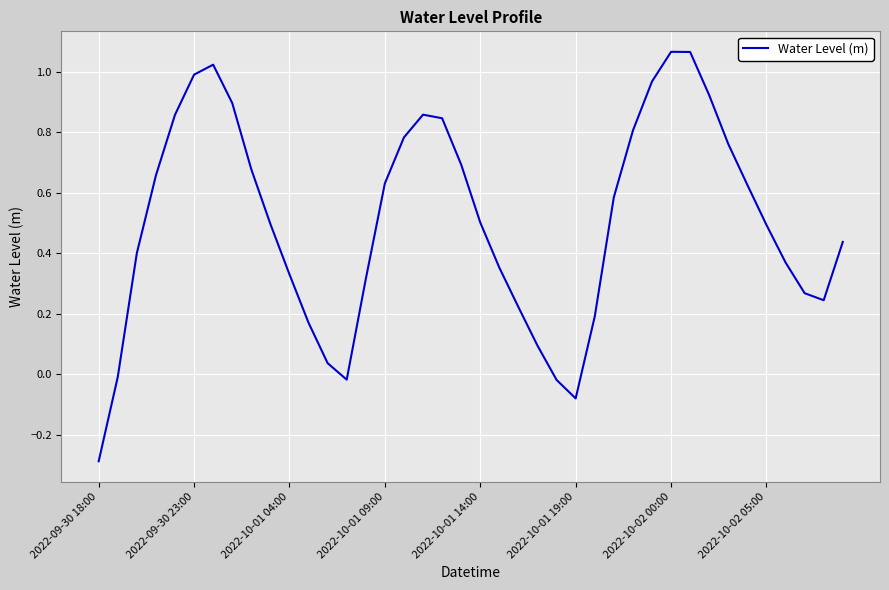

What is the average value?

0.5